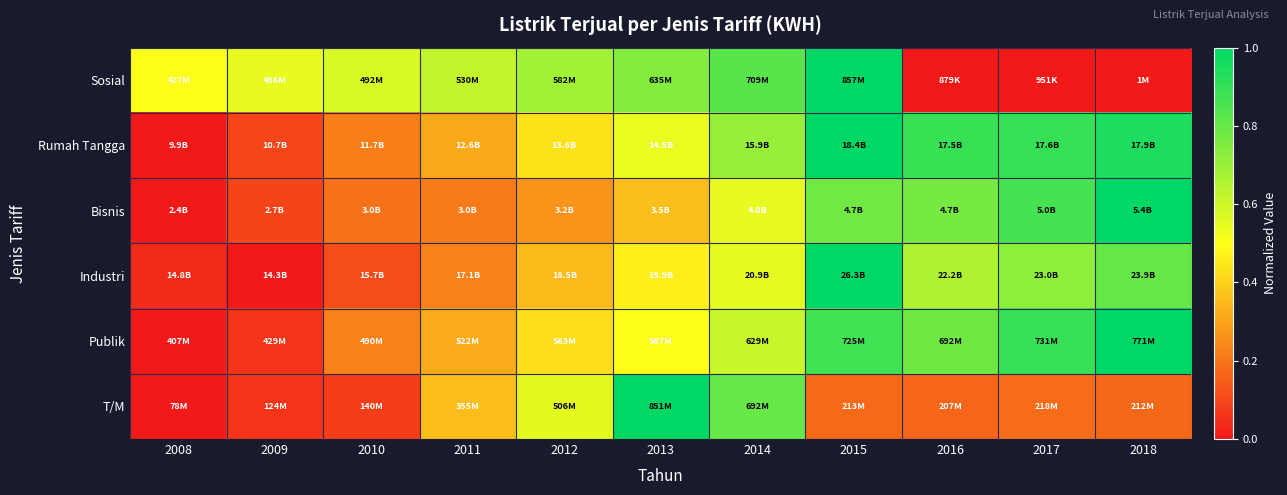

Rank the series at 2016 from lowest to highest value.

Sosial, T/M, Industri, Bisnis, Publik, Rumah Tangga